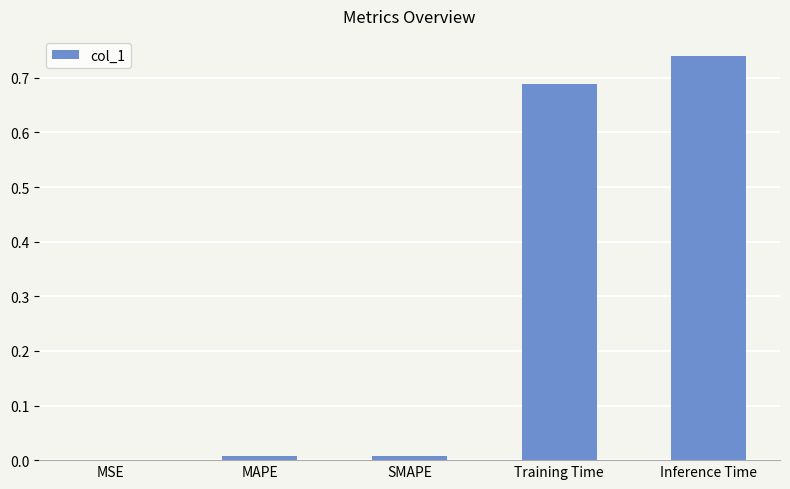

The chart shows a value of 0.0 at MAPE. True or false?

True